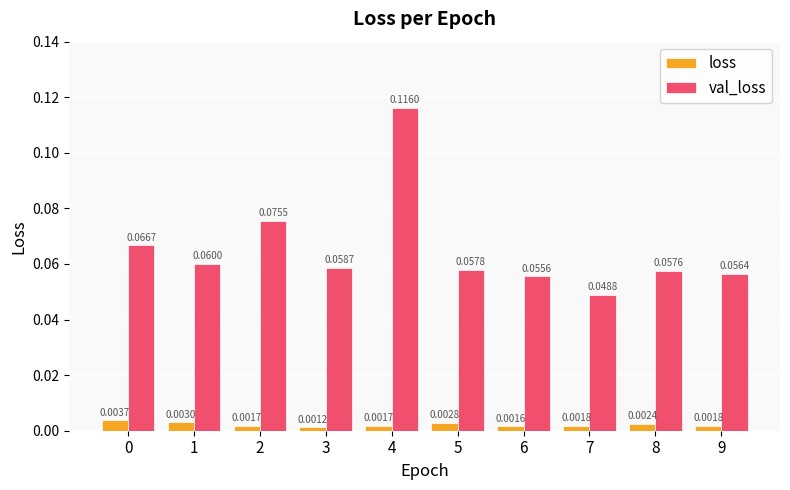

At 6, list the series in order from largest to smallest.

val_loss, loss